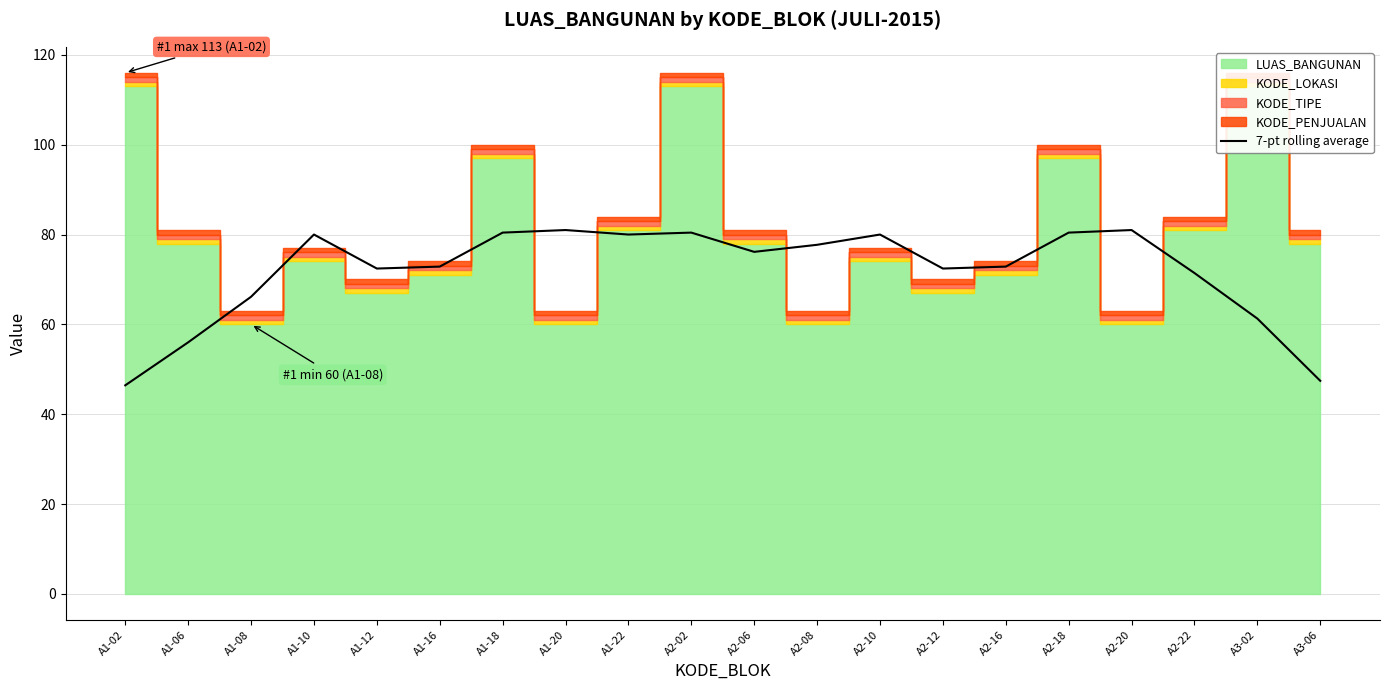

How many categories are shown in the chart?

20